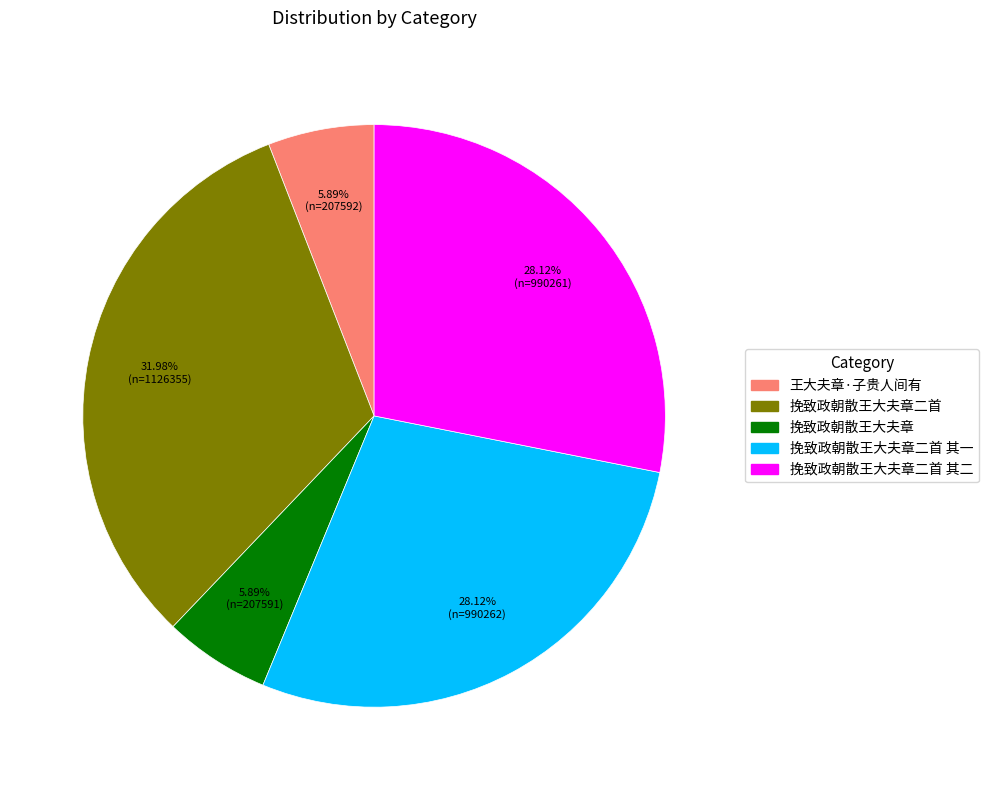

Which category has the biggest portion of the pie?

挽致政朝散王大夫章二首